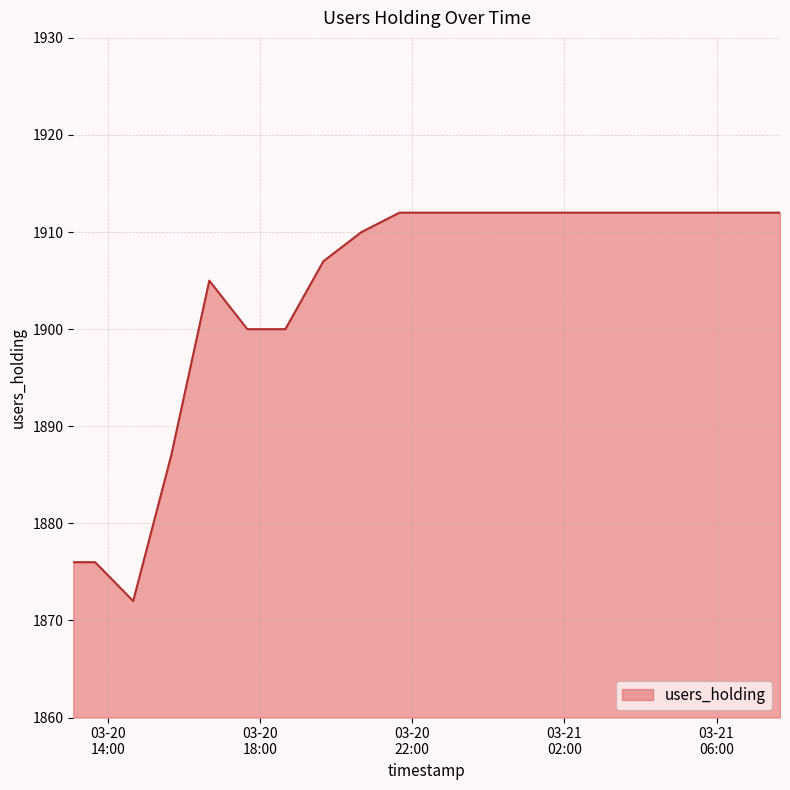

What is the difference between the maximum and minimum values?

40